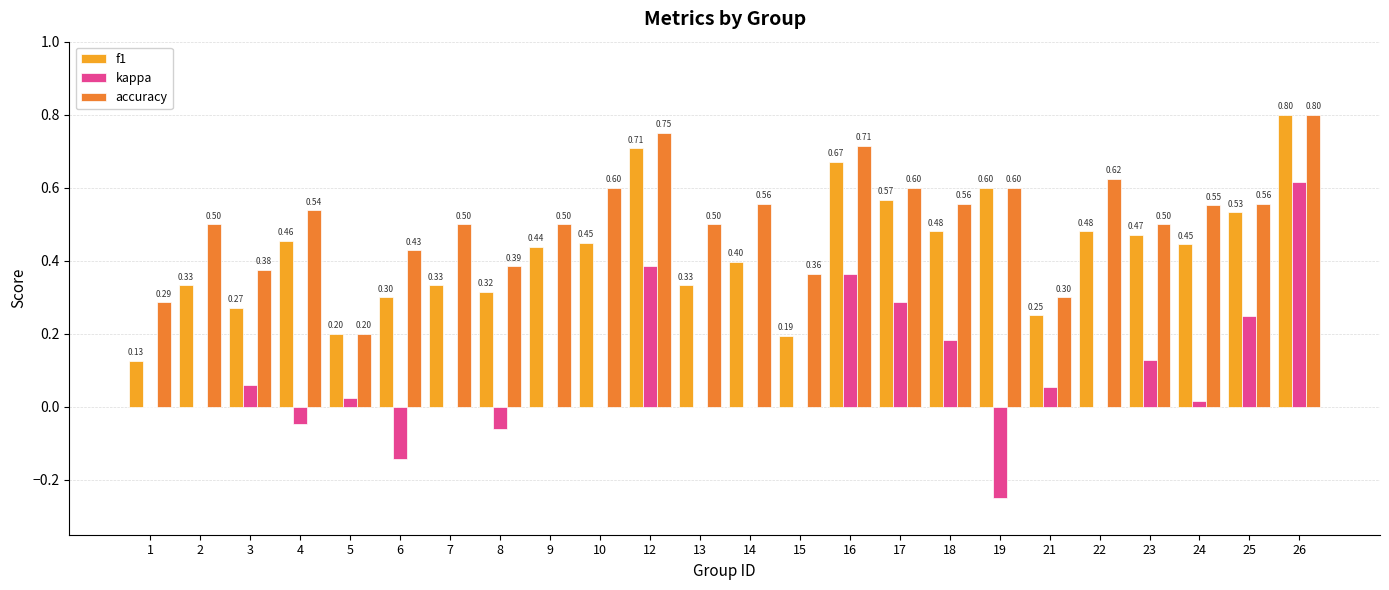

What is the average value of the accuracy series?

0.5